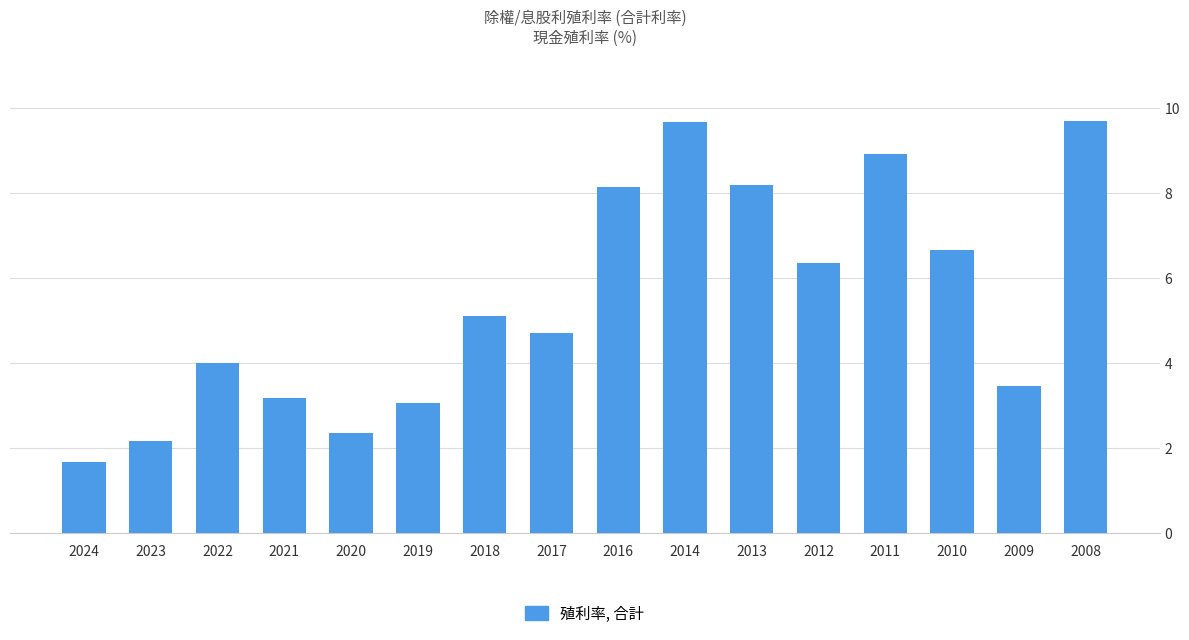

What is the change in value from 2020 to 2010?

+4.3